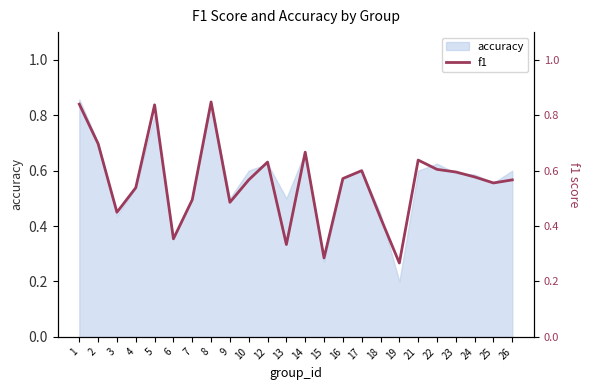

How many points are higher than both their immediate neighbors (excluding endpoints)?

6